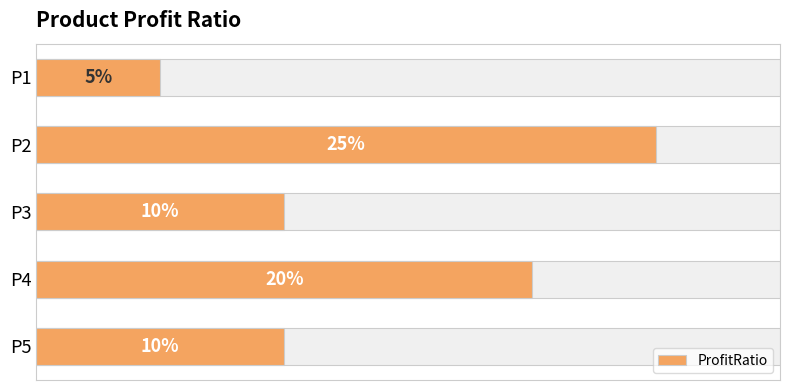

What is the difference between the maximum and minimum values?

0.2